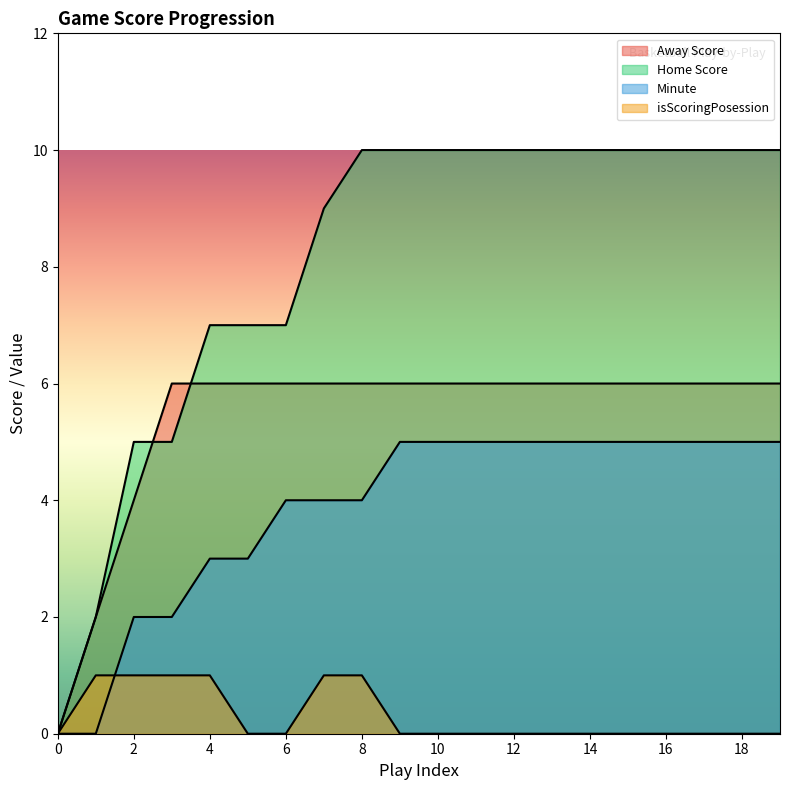

What is the value of the Minute point at the 20th from the left?

5